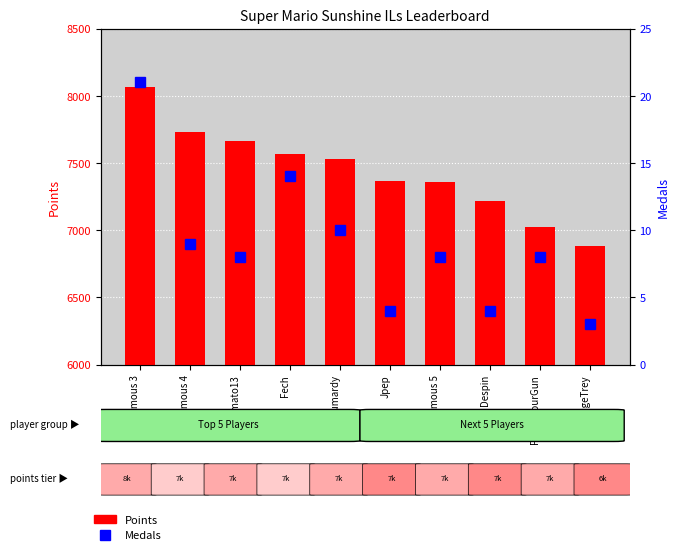

Which series has the largest range (max minus min)?

Points